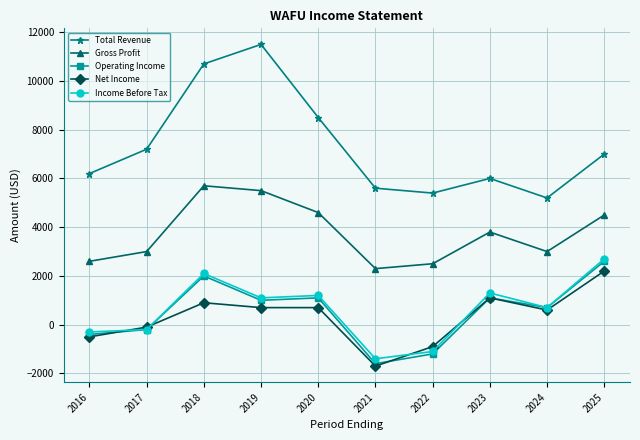

Is this an area chart (filled region under the line)?

No